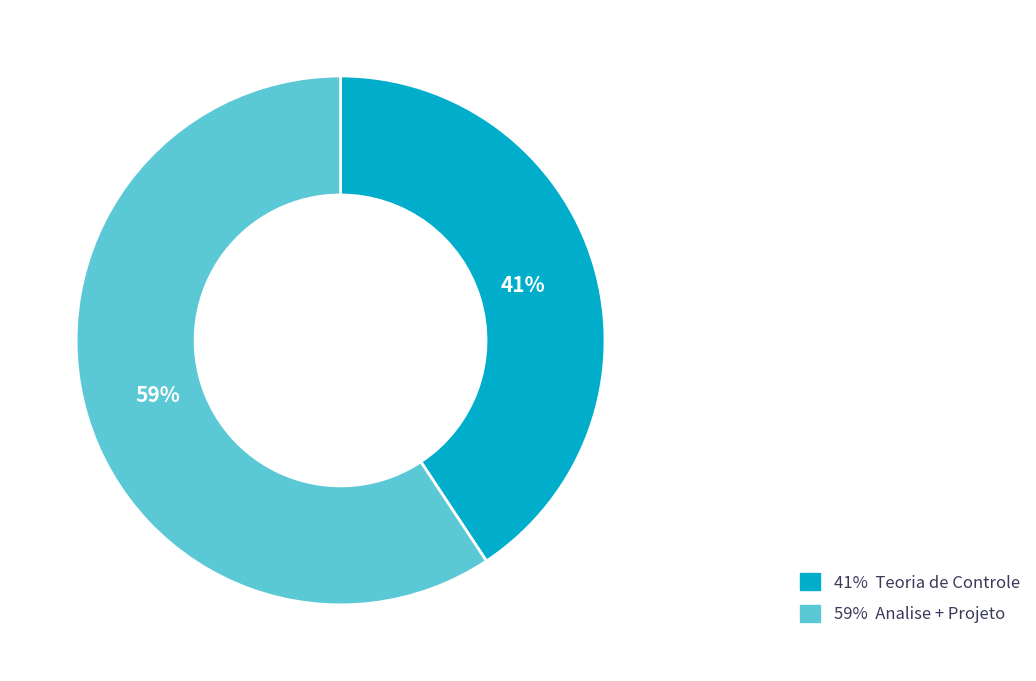

Between 59% Analise + Projeto and 41% Teoria de Controle, which is larger?

59% Analise + Projeto